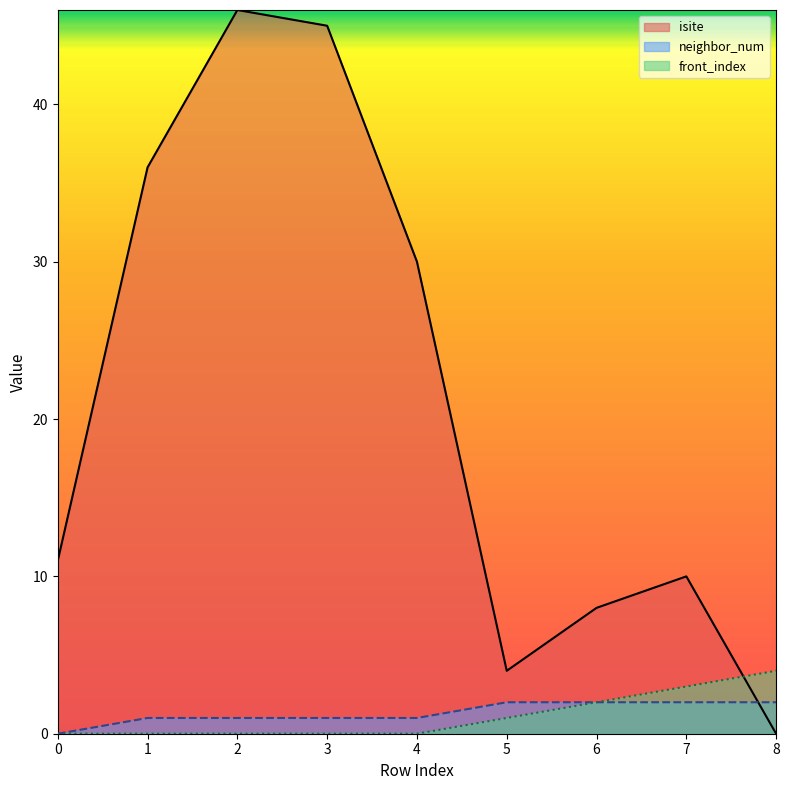

What is the difference between the second highest and second lowest values in the isite series?

41